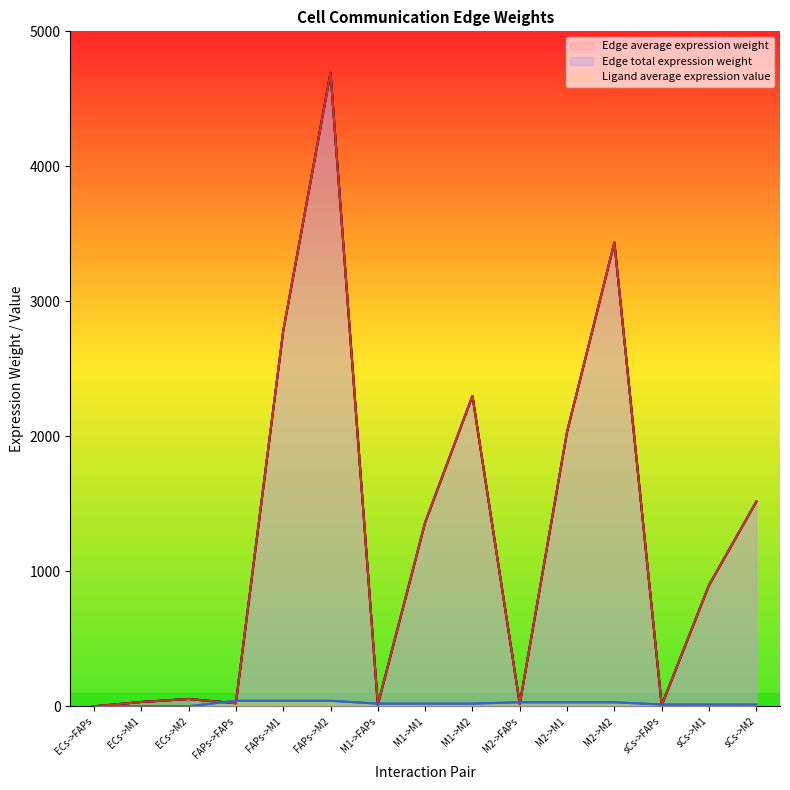

Which series has the largest total across all categories?

Edge average expression weight